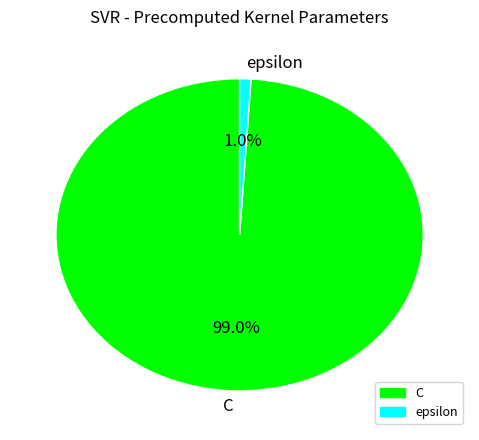

Does C account for over 50% of the chart?

Yes